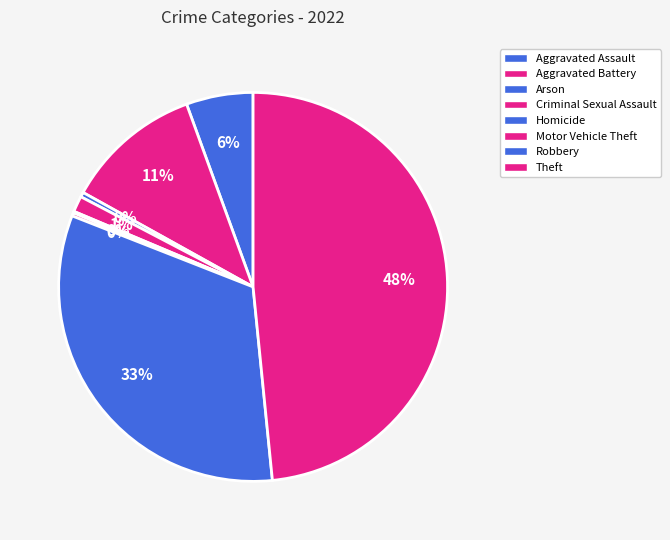

Do Robbery and Aggravated Assault together represent more than half of the pie?

No